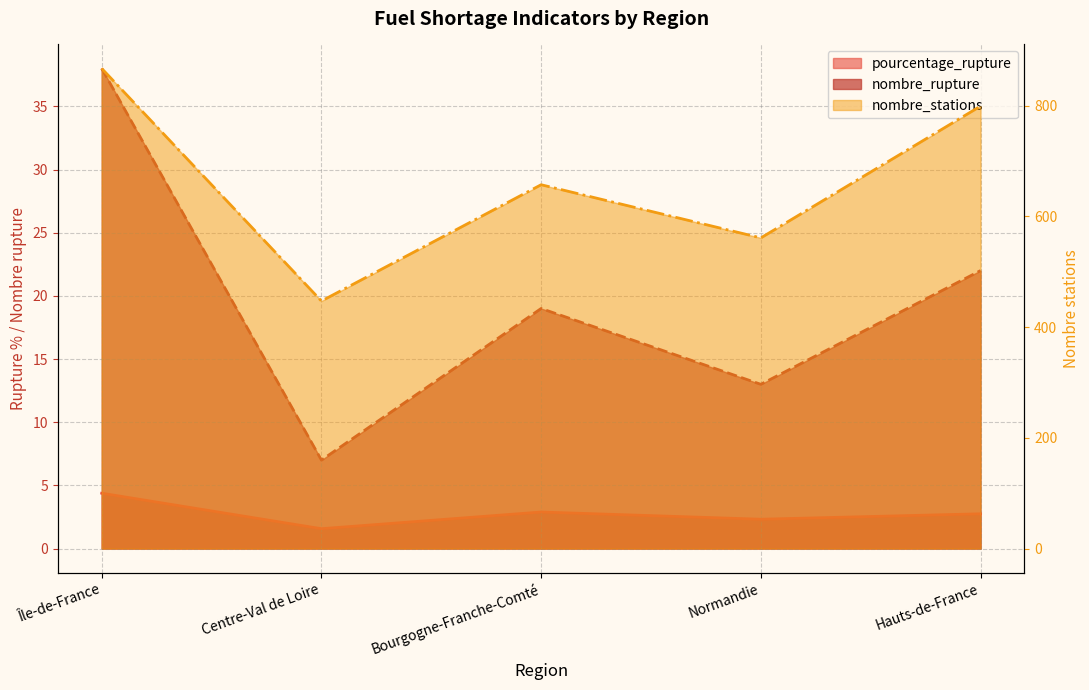

Rank the categories by pourcentage_rupture value from highest to lowest.

Île-de-France, Bourgogne-Franche-Comté, Hauts-de-France, Normandie, Centre-Val de Loire